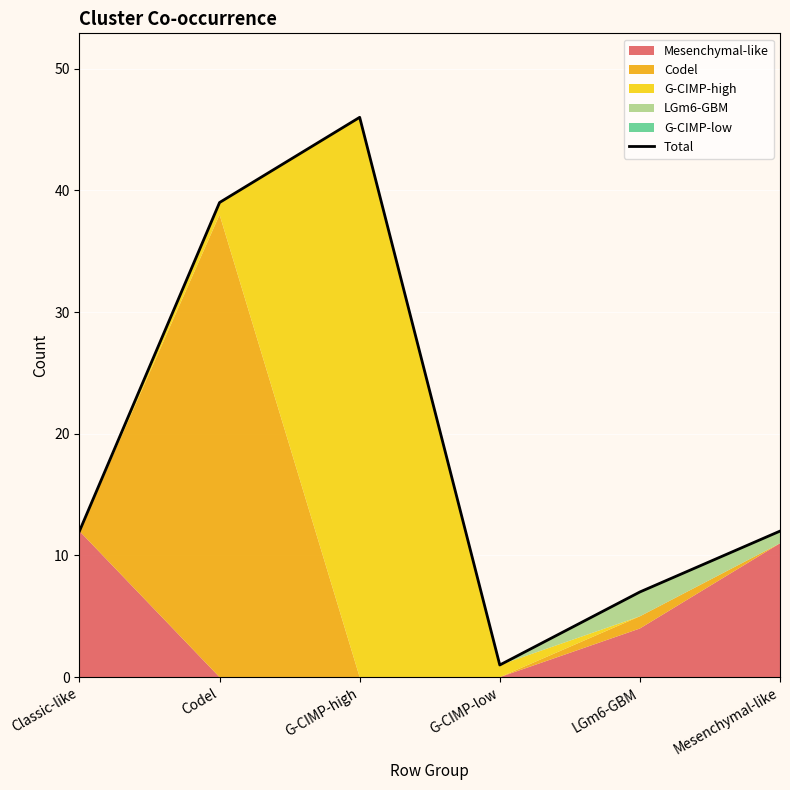

Which has a higher value, G-CIMP-high or G-CIMP-low?

G-CIMP-high